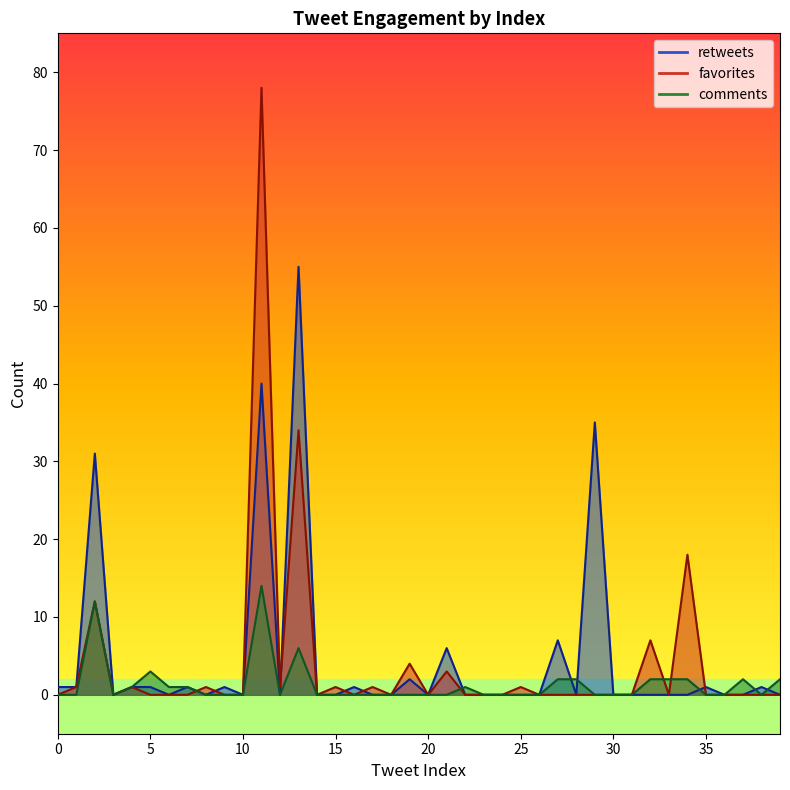

In comments, how many points are higher than both neighbors (excluding endpoints)?

6